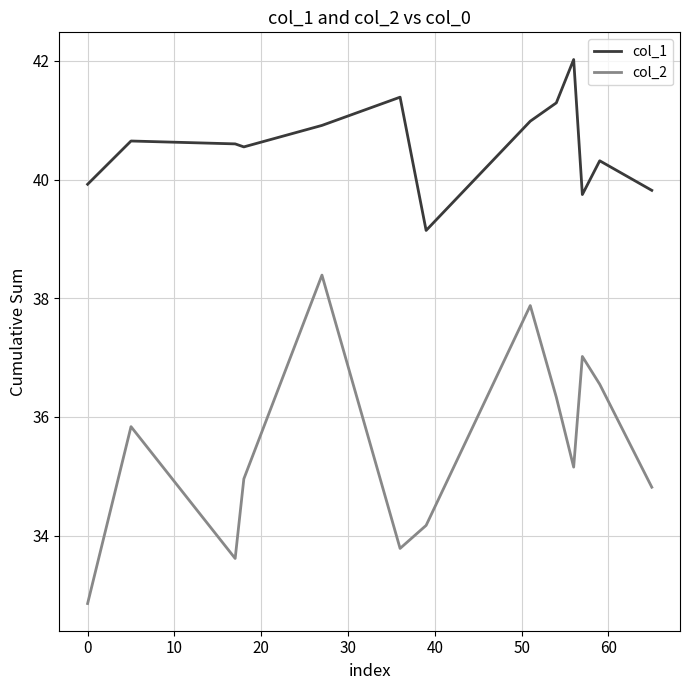

What is the sum of all col_2 values?

461.3